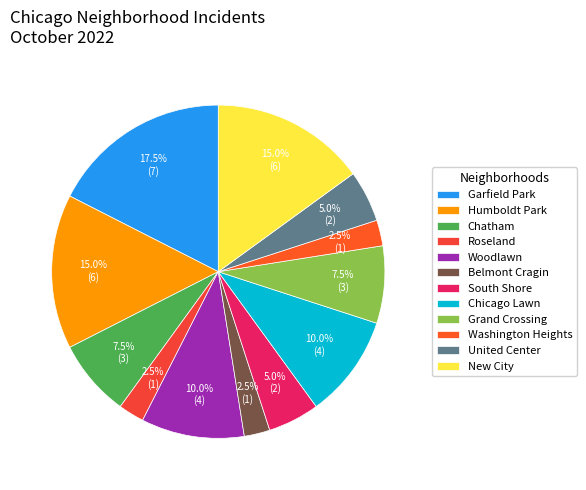

How many slices are in this pie chart?

12